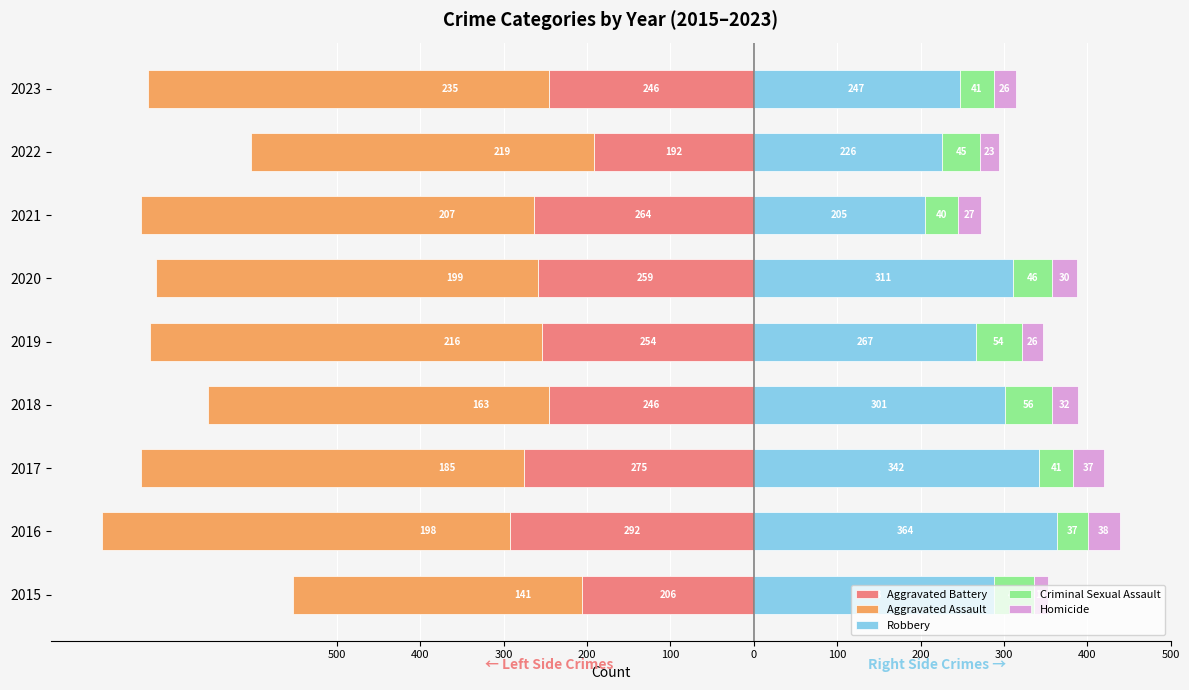

The value of Robbery at 2016 is 364. True or false?

True